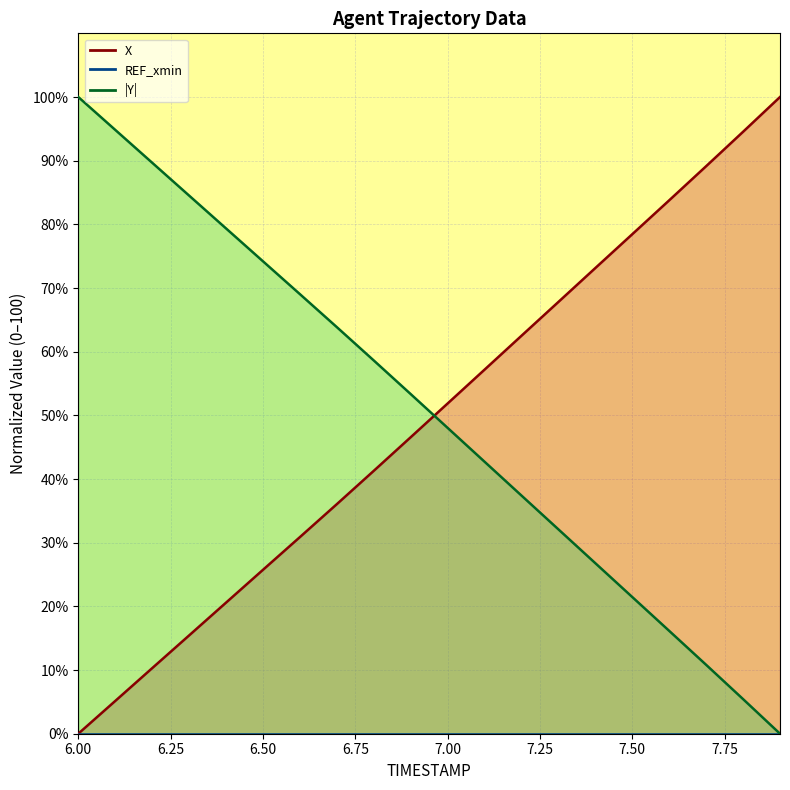

Rank the categories by X value from lowest to highest.

6.0, 6.1, 6.2, 6.3, 6.4, 6.5, 6.6, 6.7, 6.8, 6.9, 7.0, 7.1, 7.2, 7.3, 7.4, 7.5, 7.6, 7.7, 7.8, 7.9